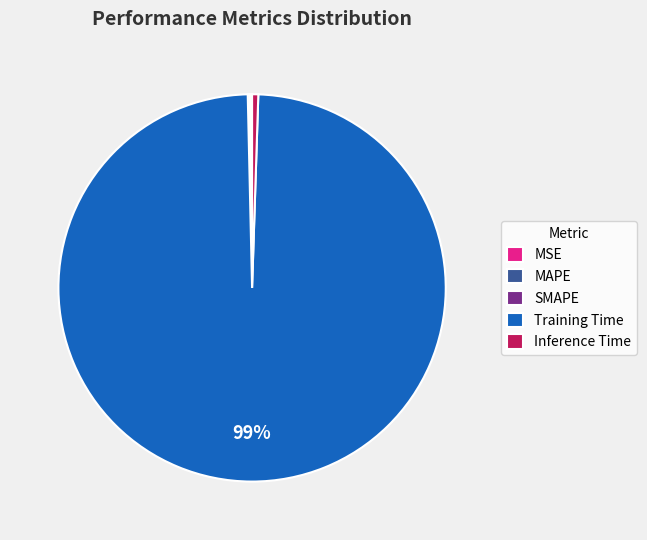

Which slice represents more than half of the pie?

Training Time